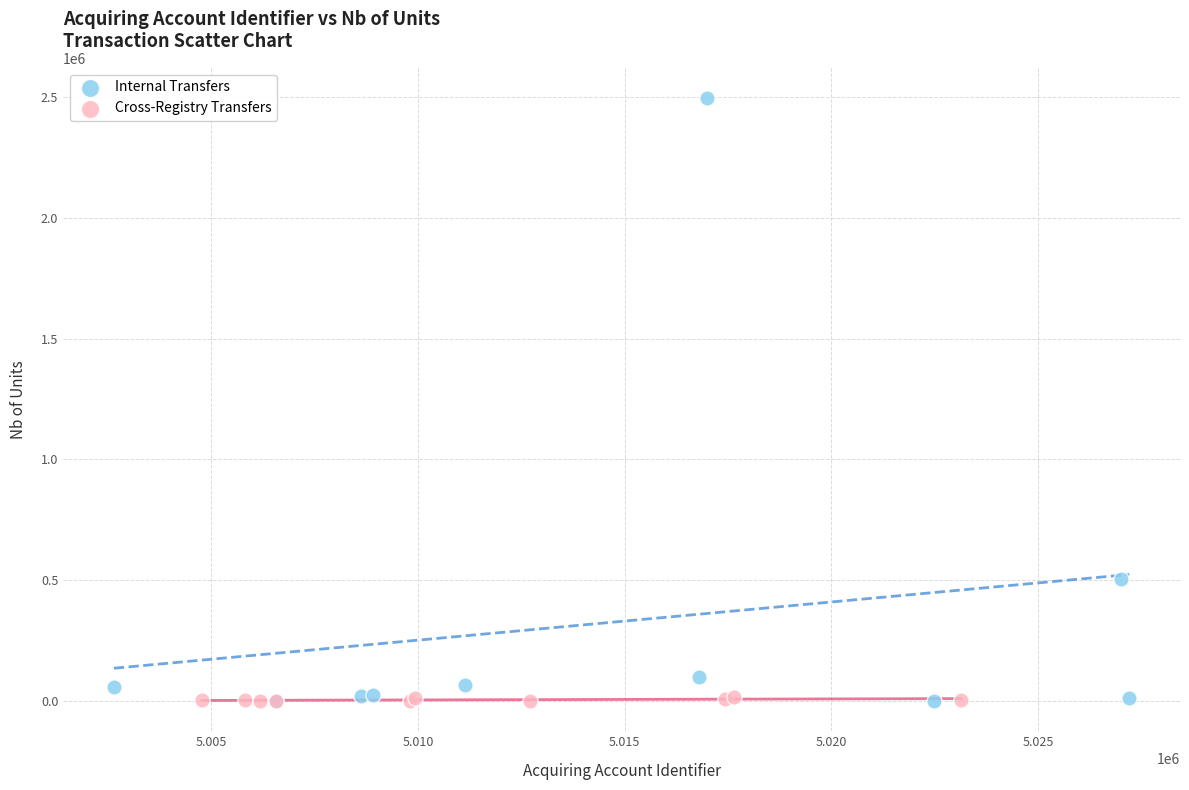

Which series has the largest Y range (max minus min)?

Internal Transfers